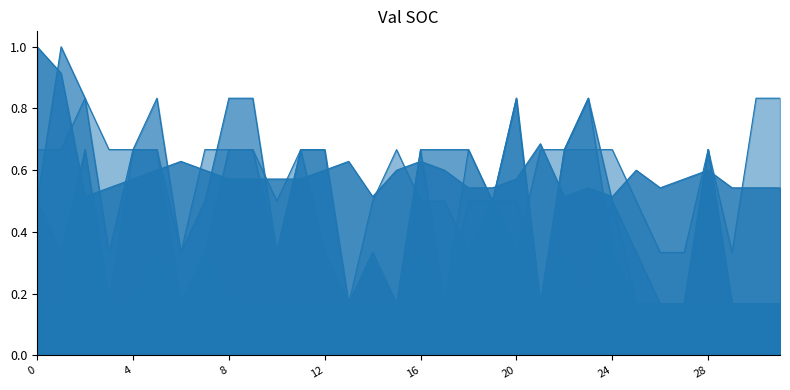

Does the chart display data point markers on the line(s)?

No